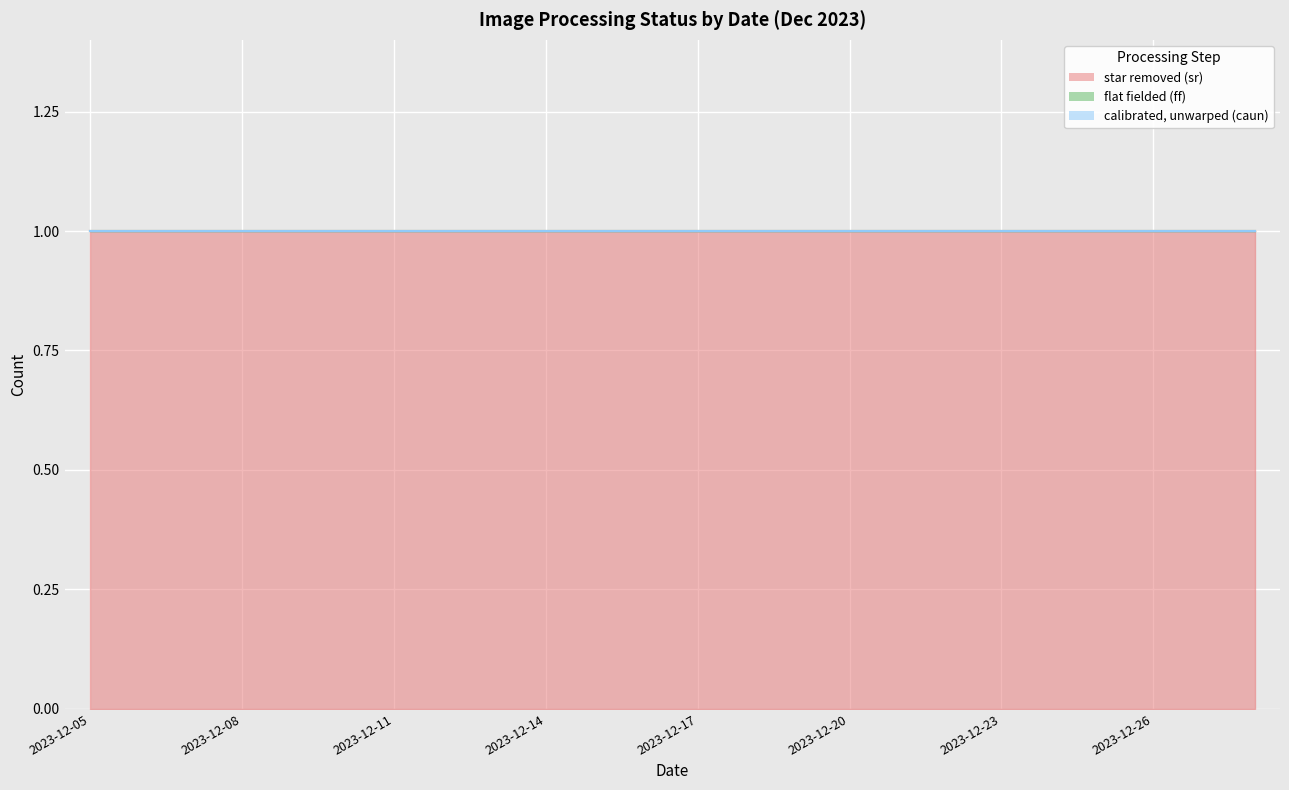

What is the total value across all series at 2023-12-20?

1